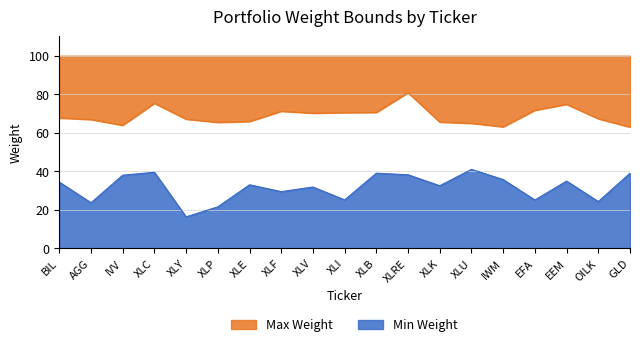

What position from the left is XLK?

13